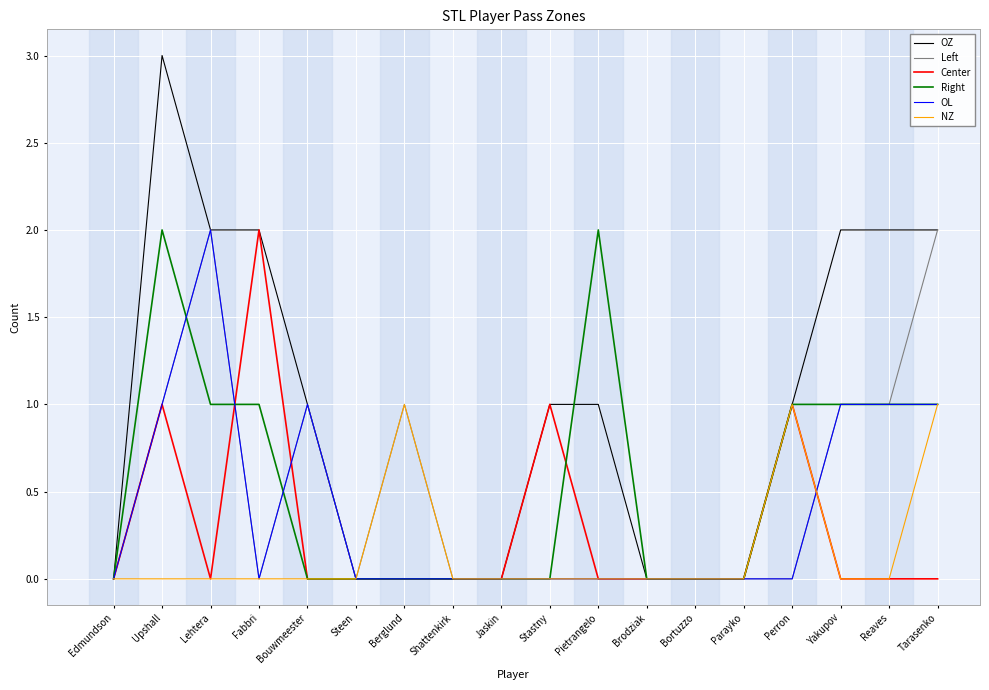

What is the greatest value displayed?

3